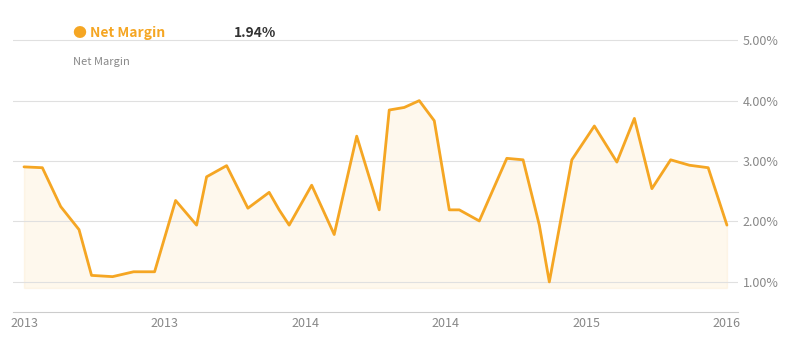

What is the minimum value shown in the chart?

1.0